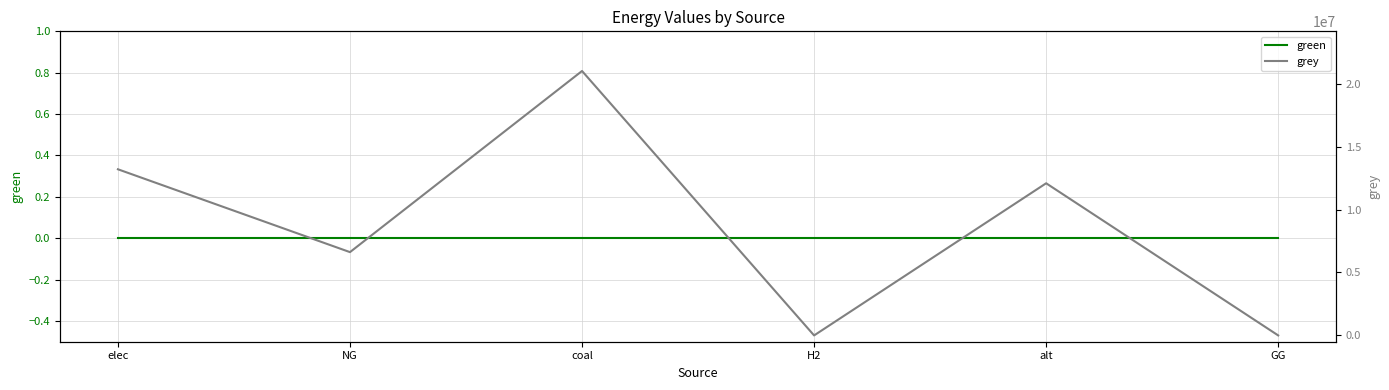

Which series has the largest range (max minus min)?

grey